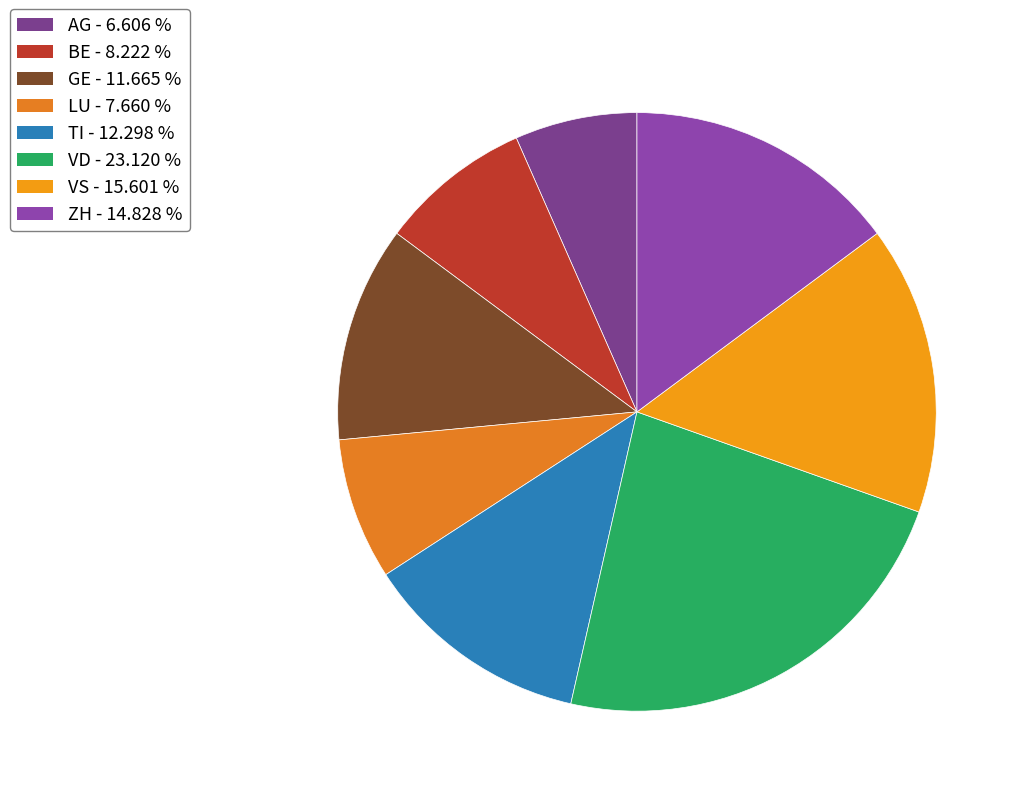

Does any single category account for the majority?

No